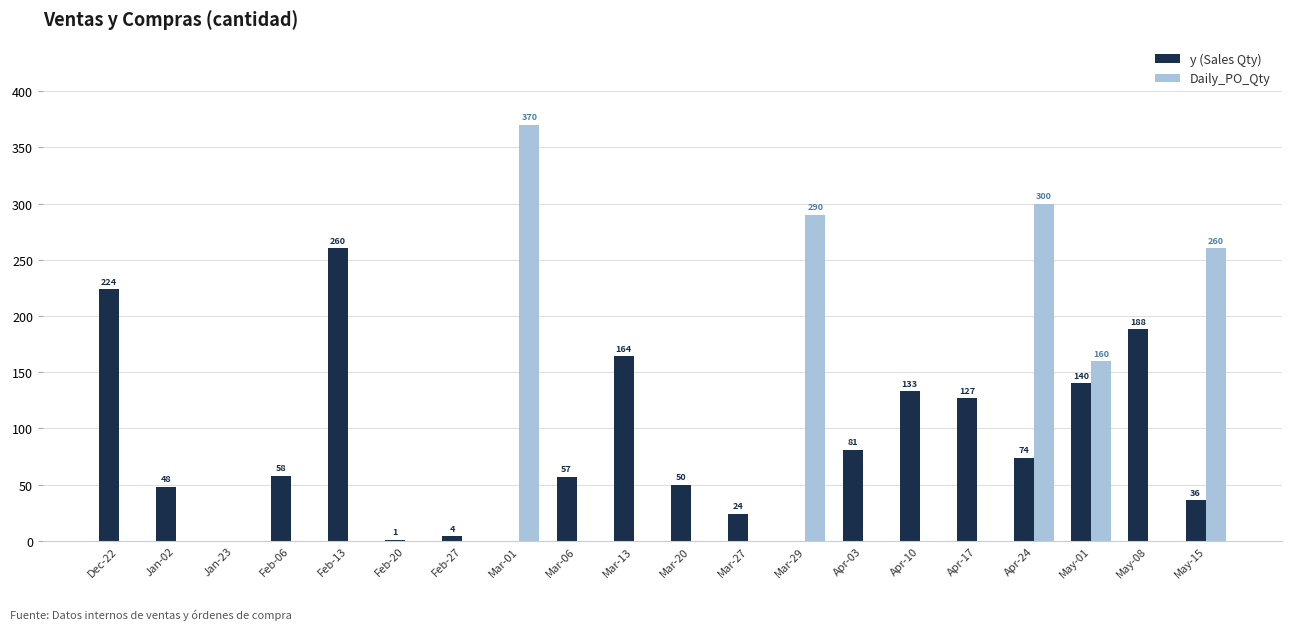

How many data points does each series have?

20